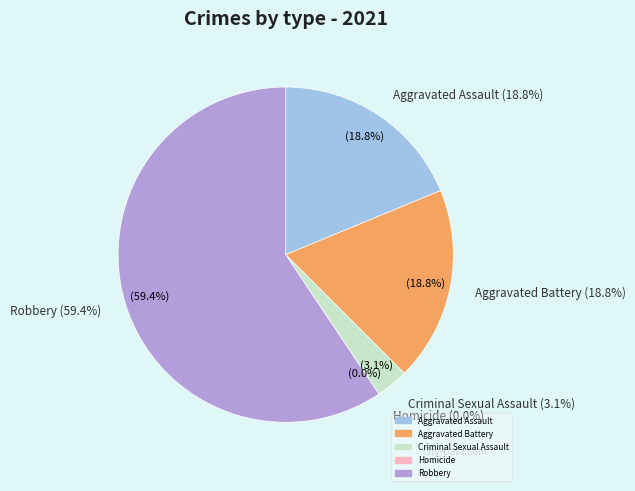

Which category has the smallest portion of the pie?

Homicide